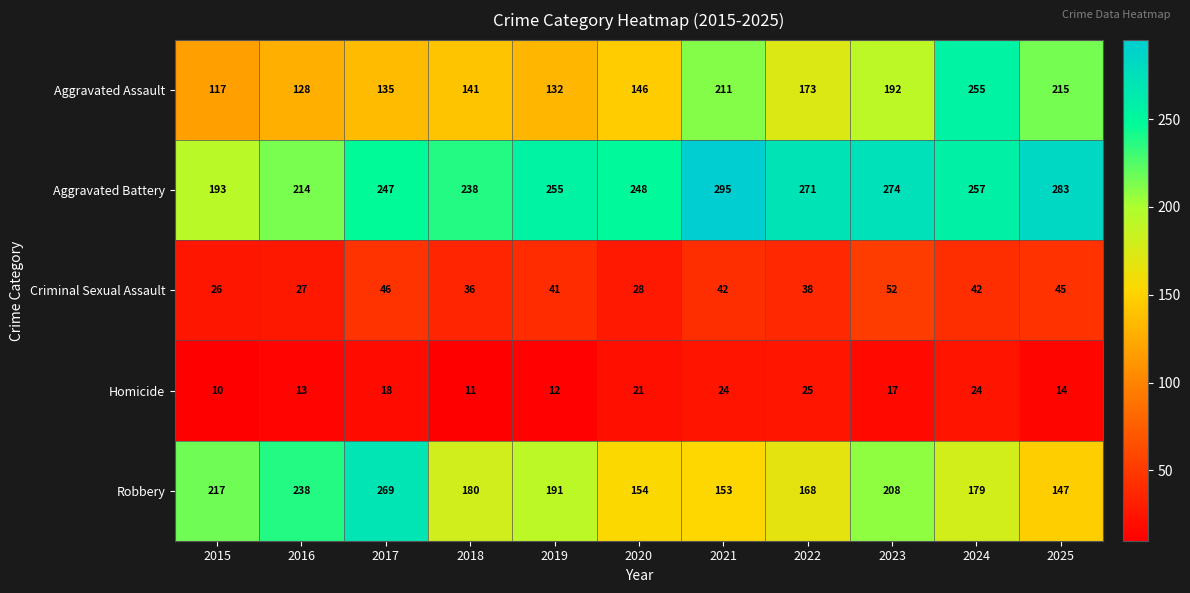

What is the approximate value of Criminal Sexual Assault at 2021?

42